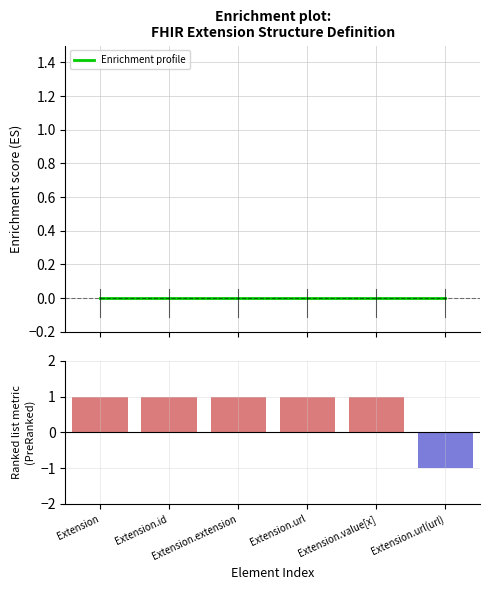

Rank the series at Extension.url from lowest to highest value.

Enrichment profile, Ranked list metric (PreRanked)